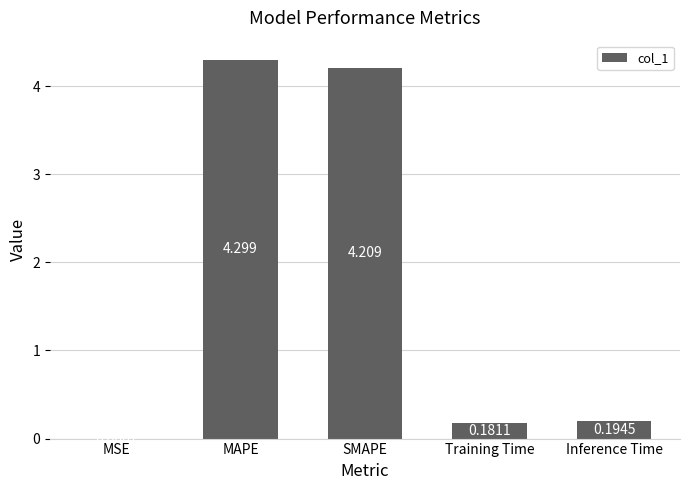

At which label is the value closest to 2?

Inference Time